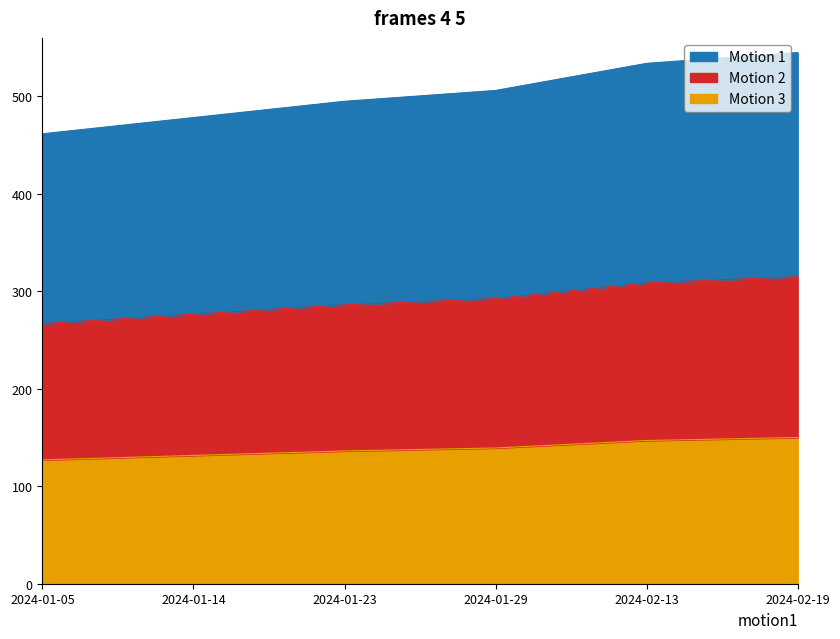

Is it true that Motion 3 equals 249.1 at 2024-02-19?

False